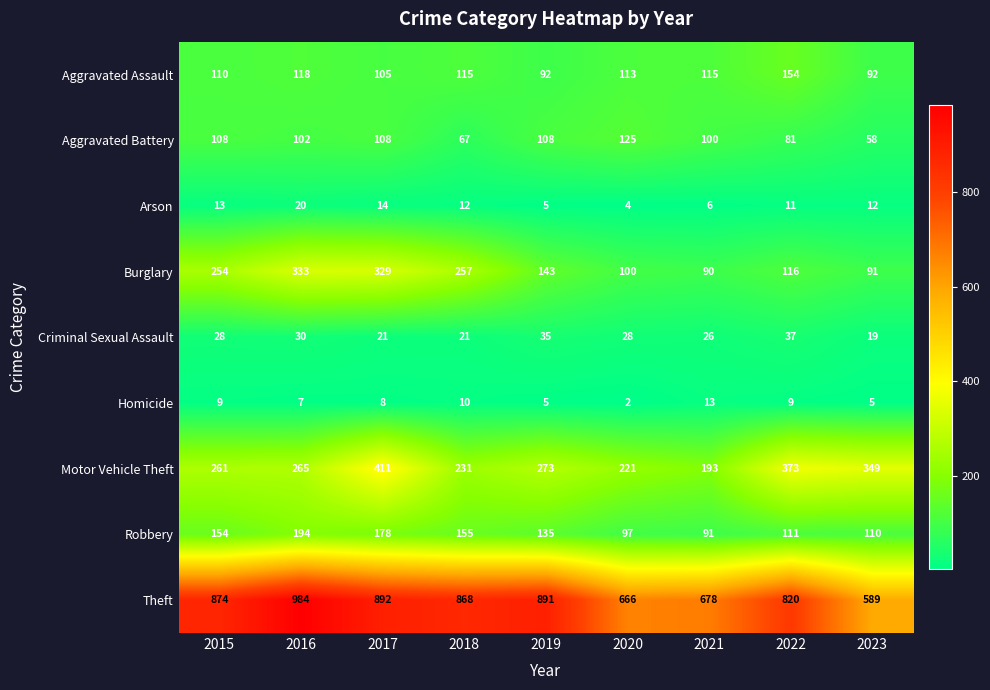

At which category is the sum across all series the highest?

2017